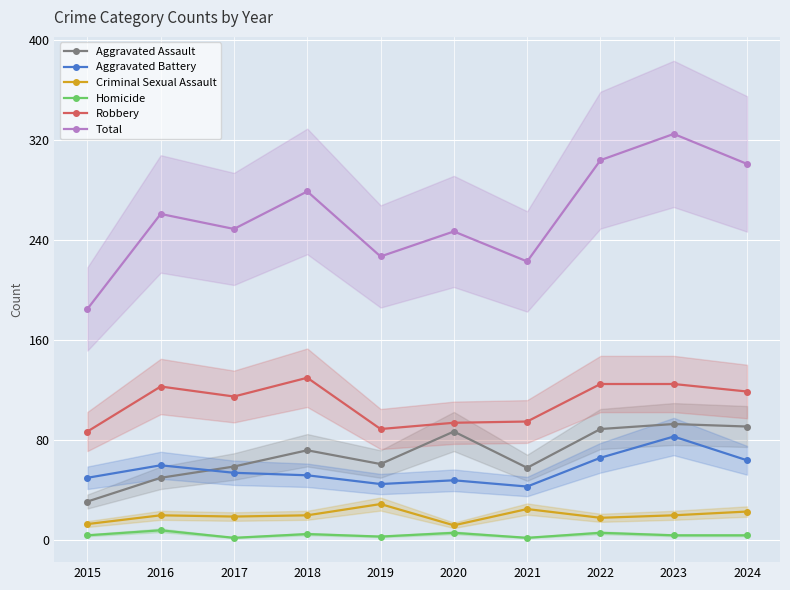

What is the difference between the Total values at 2017 and 2015?

64